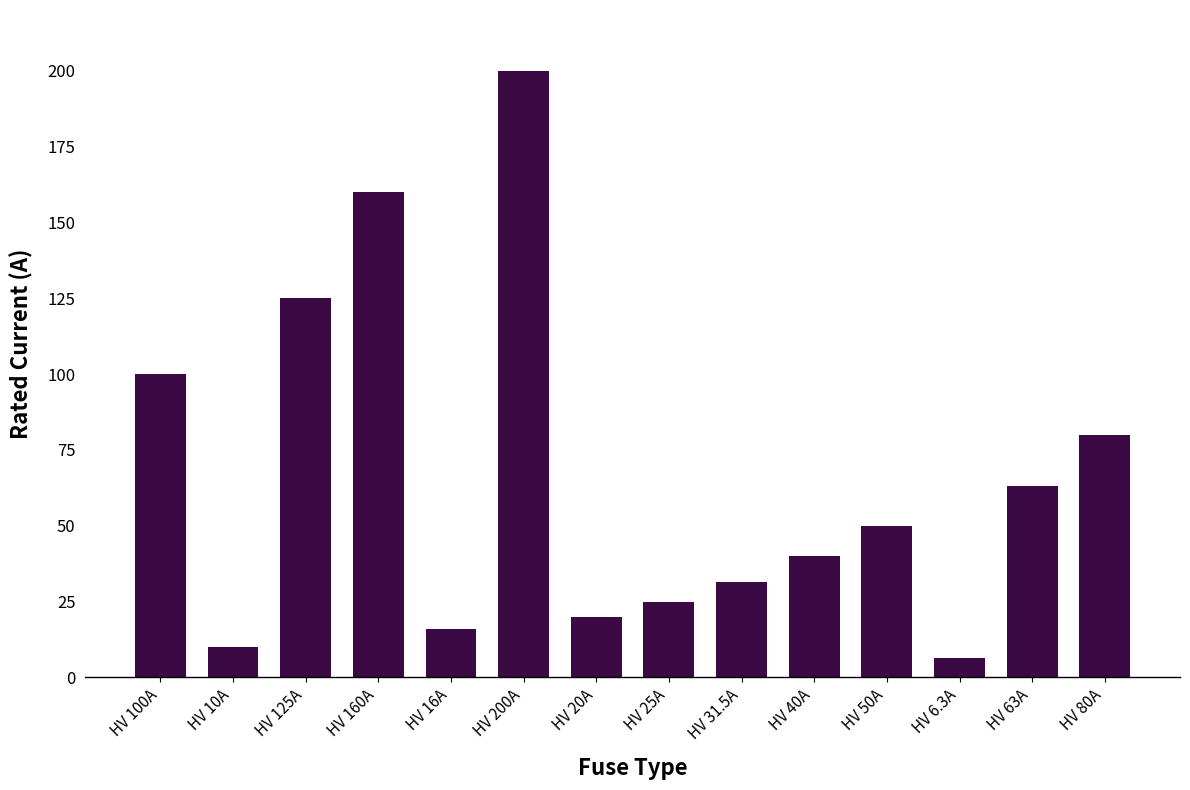

List the labels in order of value, largest first.

HV 200A, HV 160A, HV 125A, HV 100A, HV 80A, HV 63A, HV 50A, HV 40A, HV 31.5A, HV 25A, HV 20A, HV 16A, HV 10A, HV 6.3A